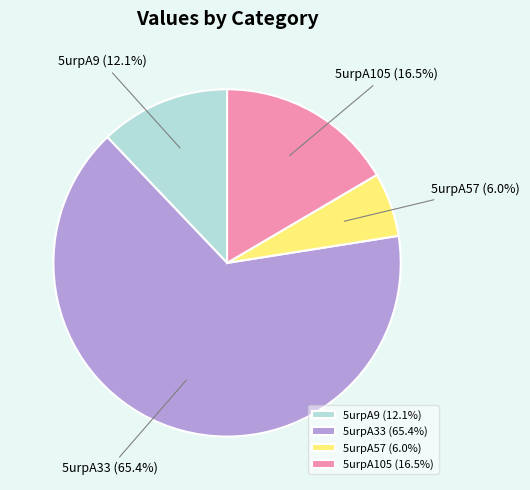

Which has a higher value, 5urpA57 or 5urpA9?

5urpA9